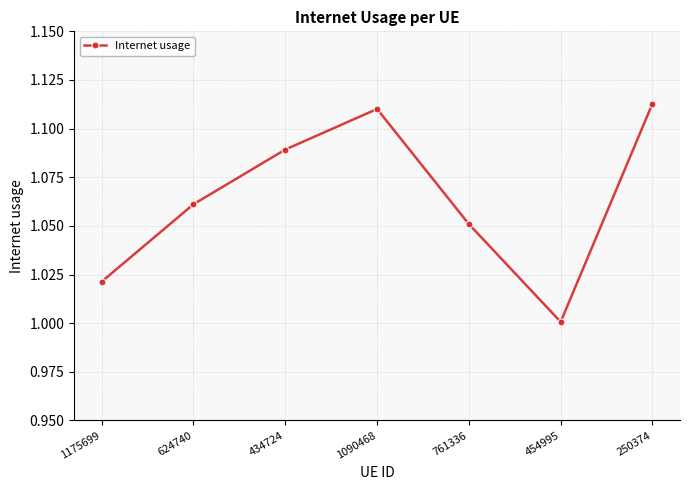

True or false: the data shows 1.5 at 624740.

False